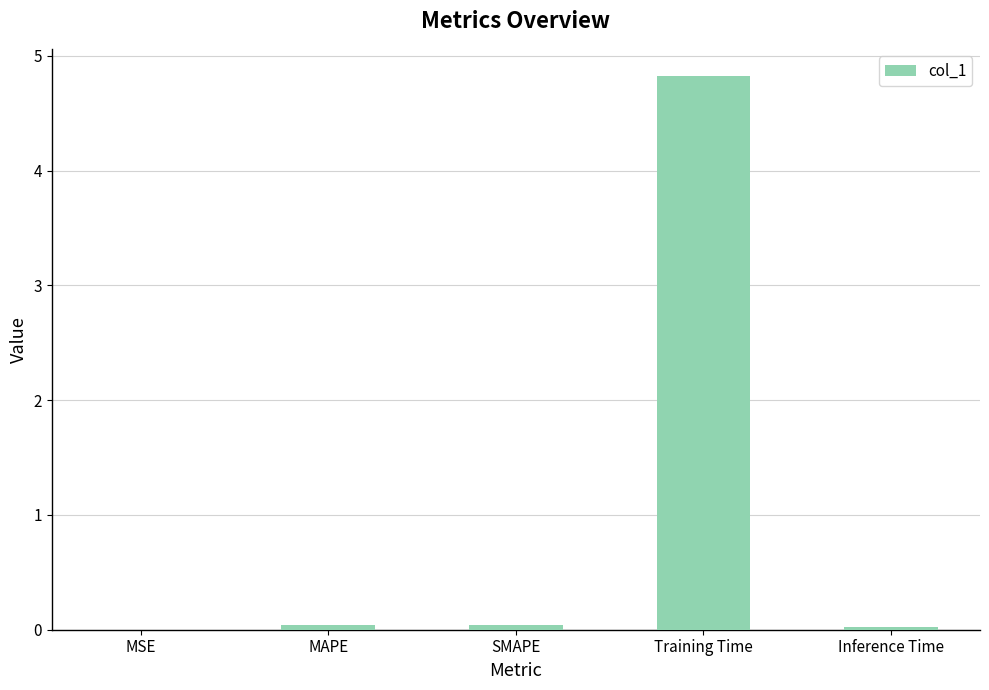

What is the maximum value shown in the chart?

4.8